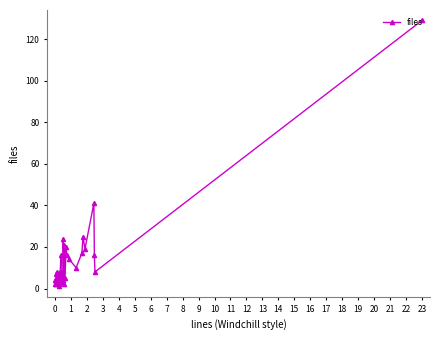

Where is the first local minimum?

1